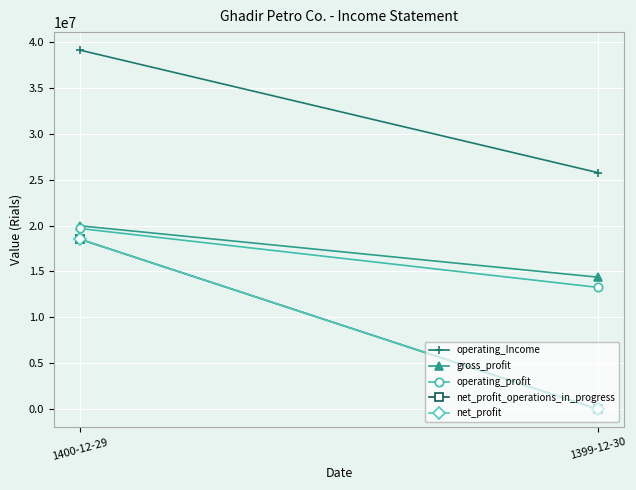

What is the label of the 1st point from the right?

1399-12-30